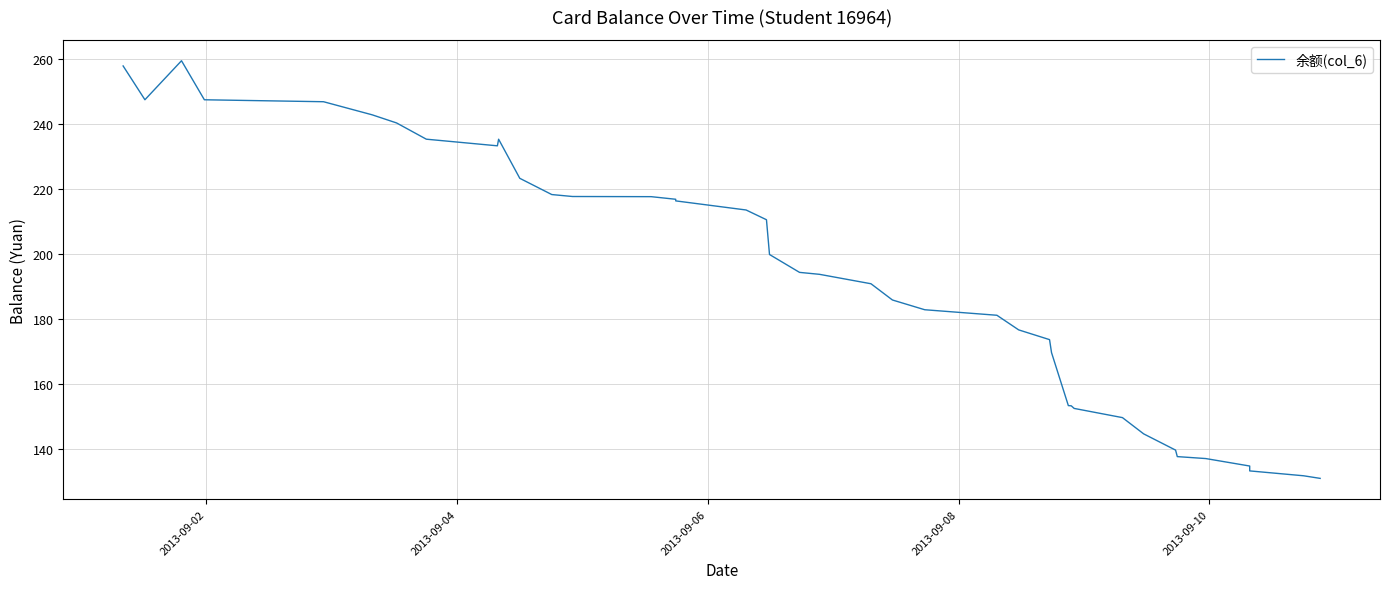

What is the difference between the maximum and minimum values?

128.5